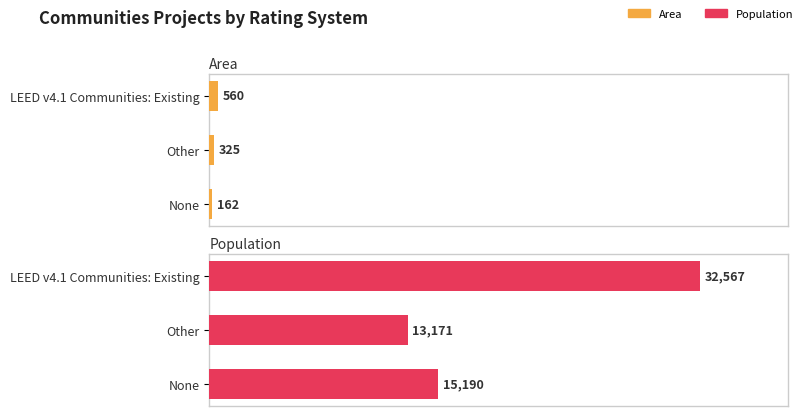

Which series changed the most between Other and None?

Population